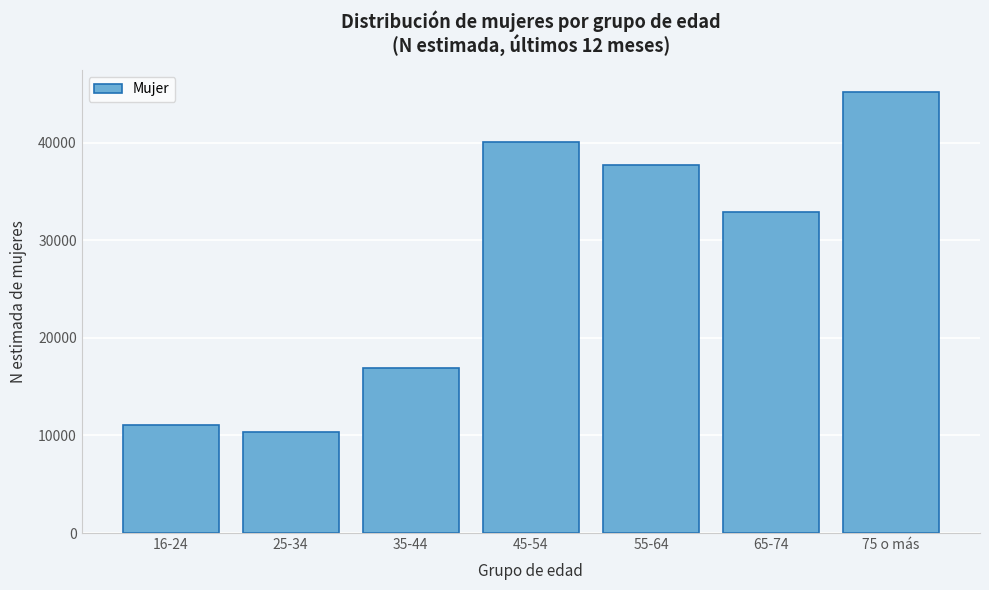

Reading left to right, extract all data points from this chart.

16-24=11028	25-34=10309	35-44=16935	45-54=40037	55-64=37759	65-74=32865	75 o más=45204